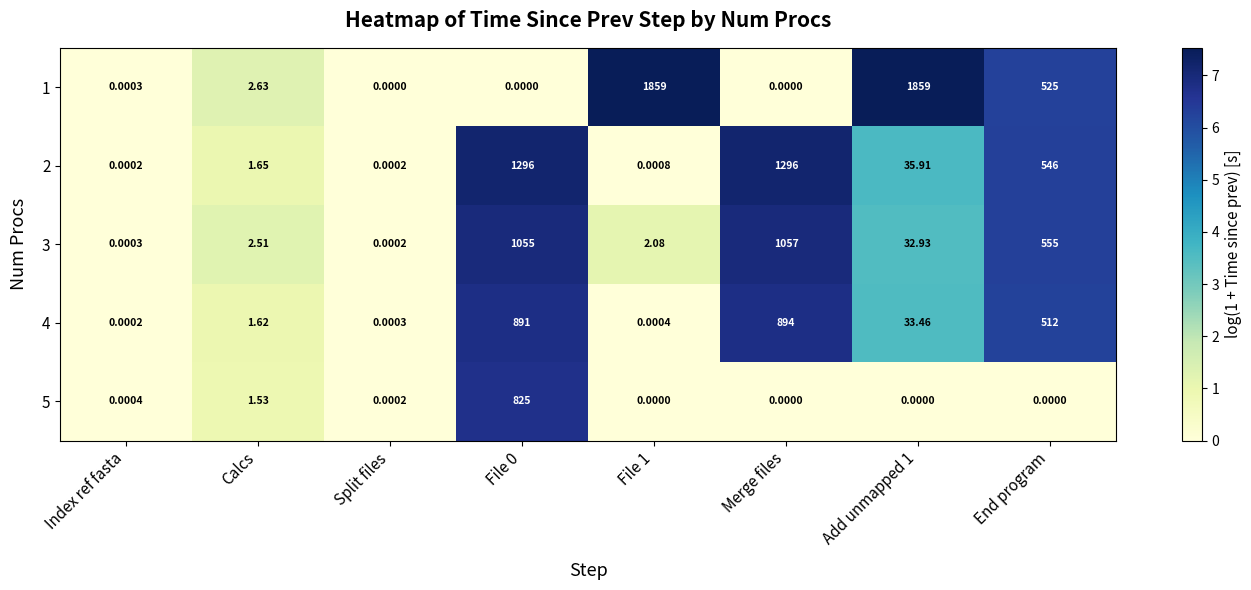

Where is 3 nearest to the value 528?

End program